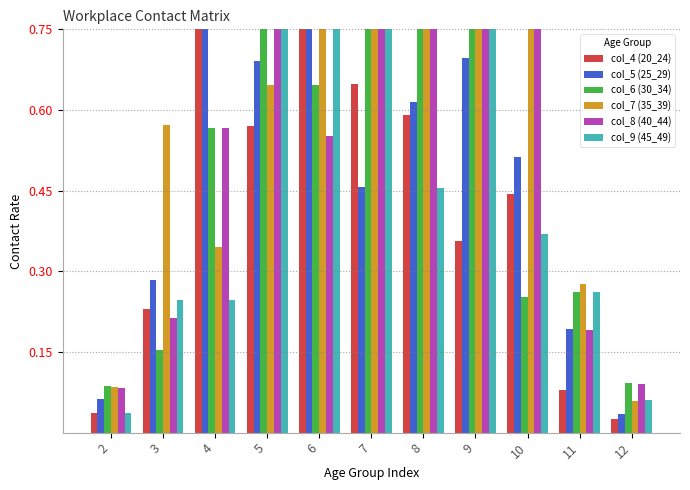

Count the number of categories in the chart.

11